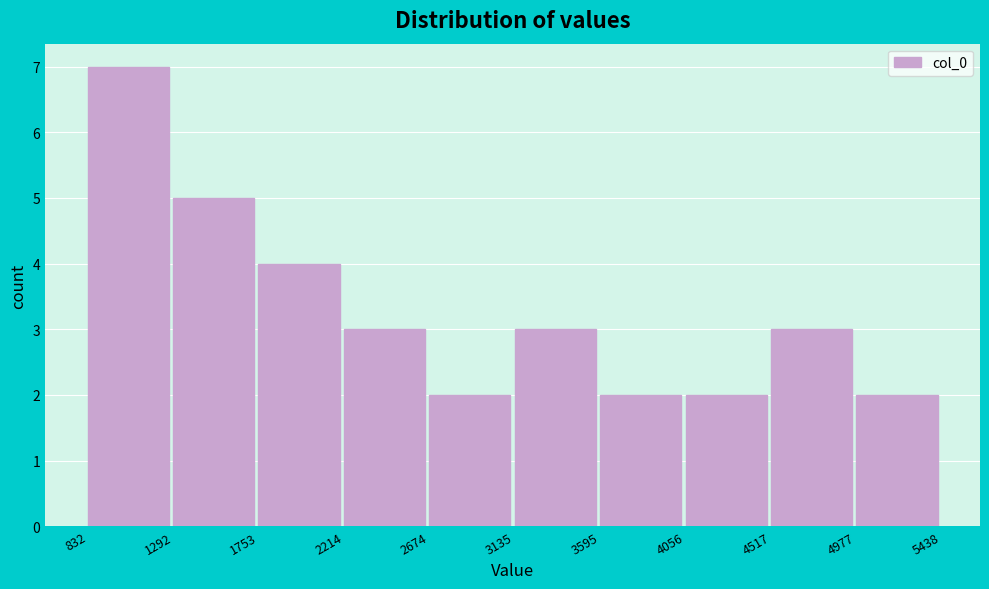

Reading left to right, list every bar in this chart as the range it spans on the x-axis followed by its height. The values are not printed on the chart, so give them approximately, as read against the axis.

832 to 1292: 7
1292 to 1753: 5
1753 to 2214: 4
2214 to 2674: 3
2674 to 3135: 2
3135 to 3595: 3
3595 to 4056: 2
4056 to 4517: 2
4517 to 4977: 3
4977 to 5438: 2